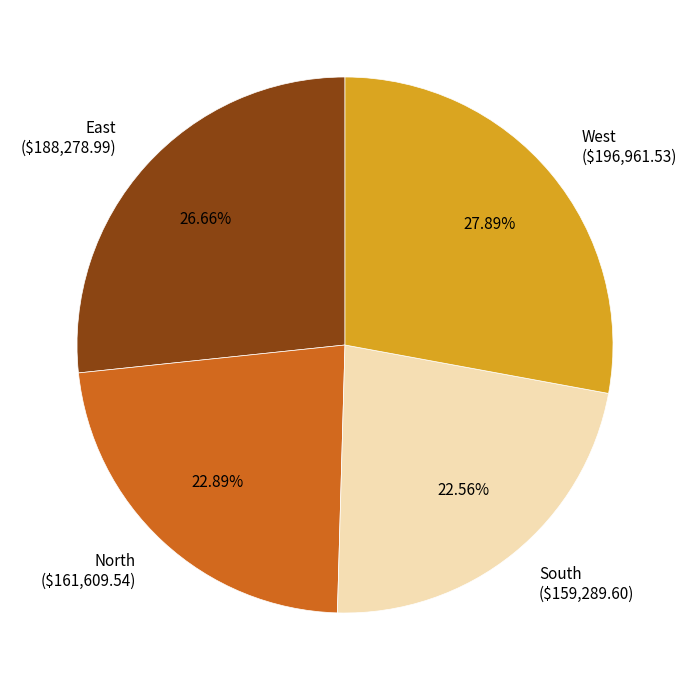

How many slices are in this pie chart?

4